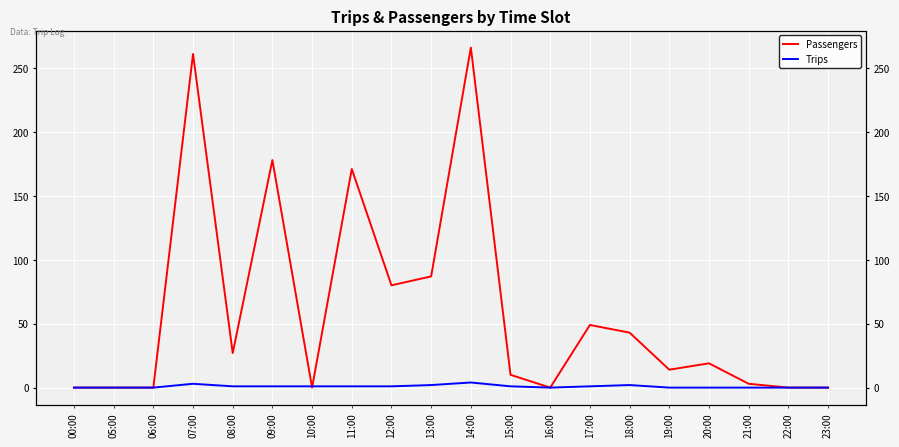

Reading left to right, list all the values displayed in this chart.

Passengers: 00:00=0	05:00=0	06:00=0	07:00=261	08:00=27	09:00=178	10:00=0	11:00=171	12:00=80	13:00=87	14:00=266	15:00=10	16:00=0	17:00=49	18:00=43	19:00=14	20:00=19	21:00=3	22:00=0	23:00=0
Trips: 00:00=0	05:00=0	06:00=0	07:00=3	08:00=1	09:00=1	10:00=1	11:00=1	12:00=1	13:00=2	14:00=4	15:00=1	16:00=0	17:00=1	18:00=2	19:00=0	20:00=0	21:00=0	22:00=0	23:00=0